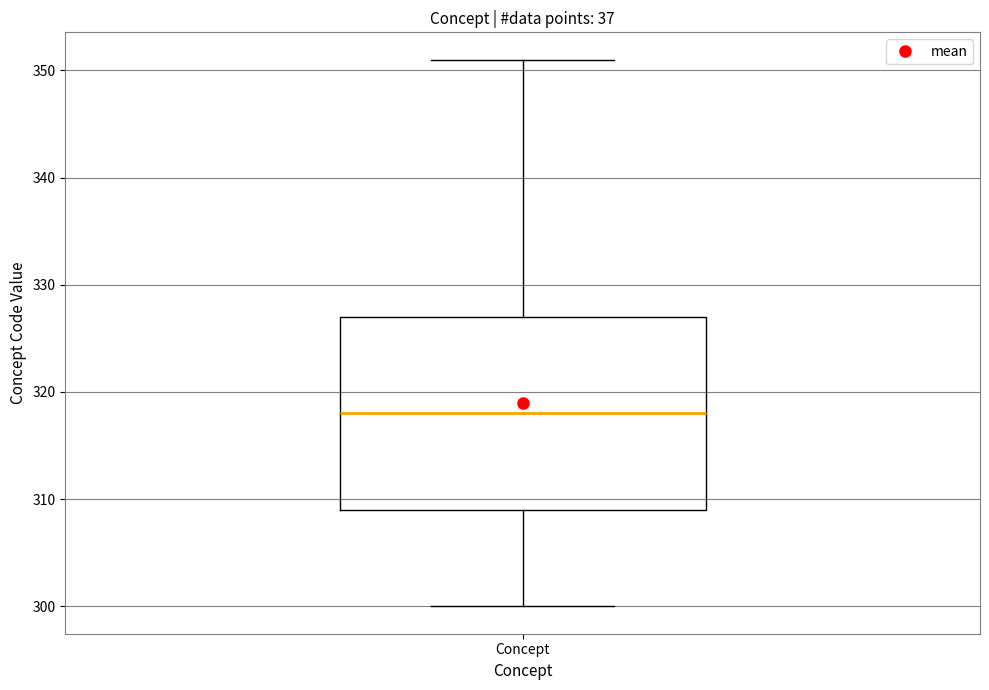

Transcribe this box plot: give where the median line is, the range the box spans, and where the two whiskers end, as read against the y-axis. The values are not printed on the chart, so give them approximately, as read against the axis.

median 318, box 309 to 327, whiskers 300 to 351